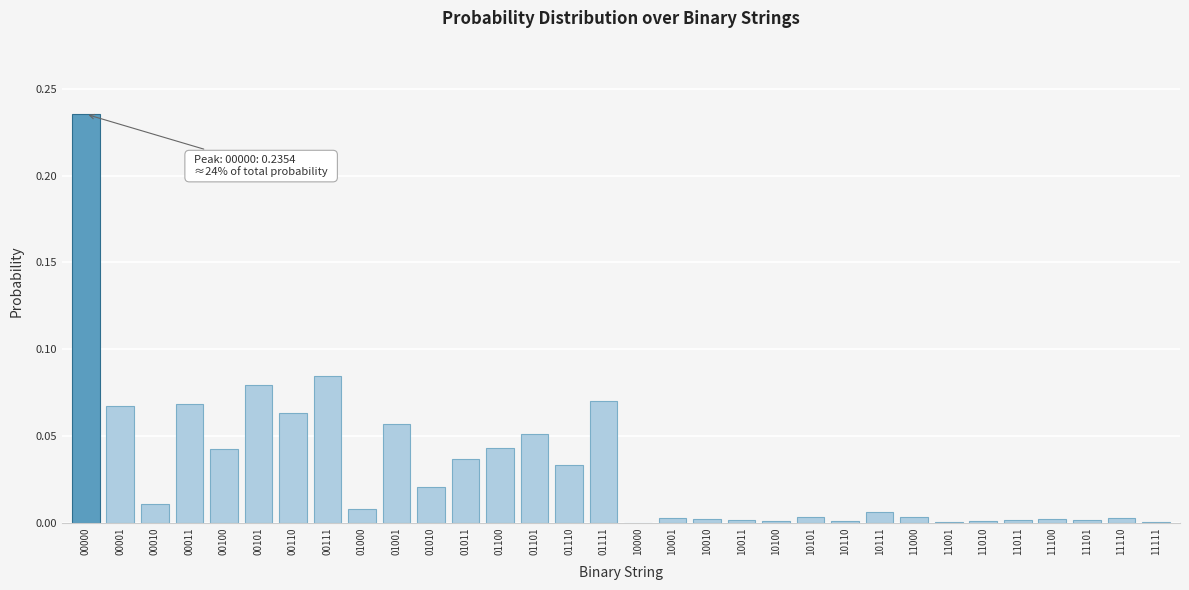

The value at 01101 is 0.0. True or false?

False